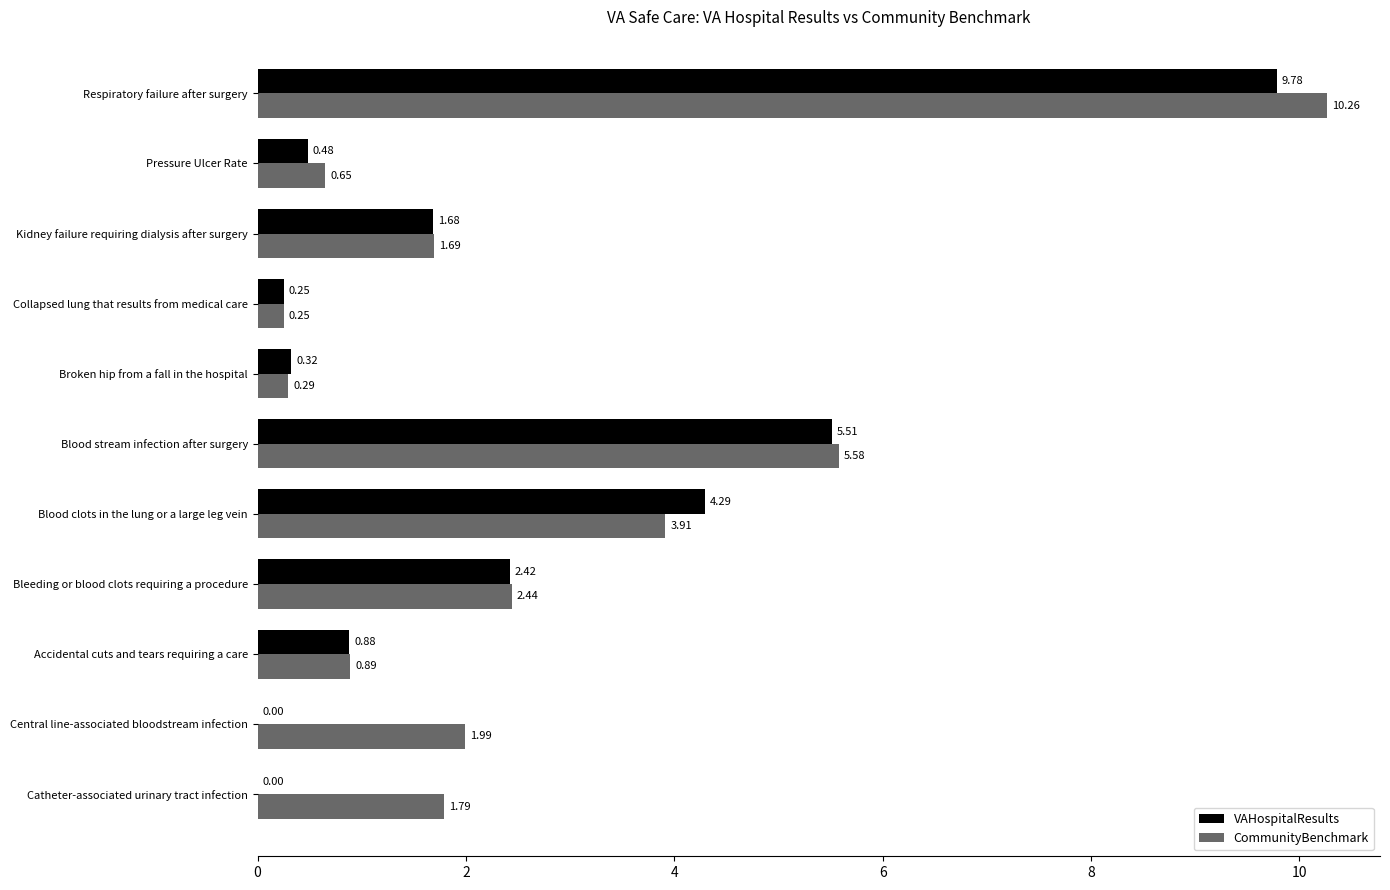

At which label does VAHospitalResults reach its peak?

Respiratory failure after surgery